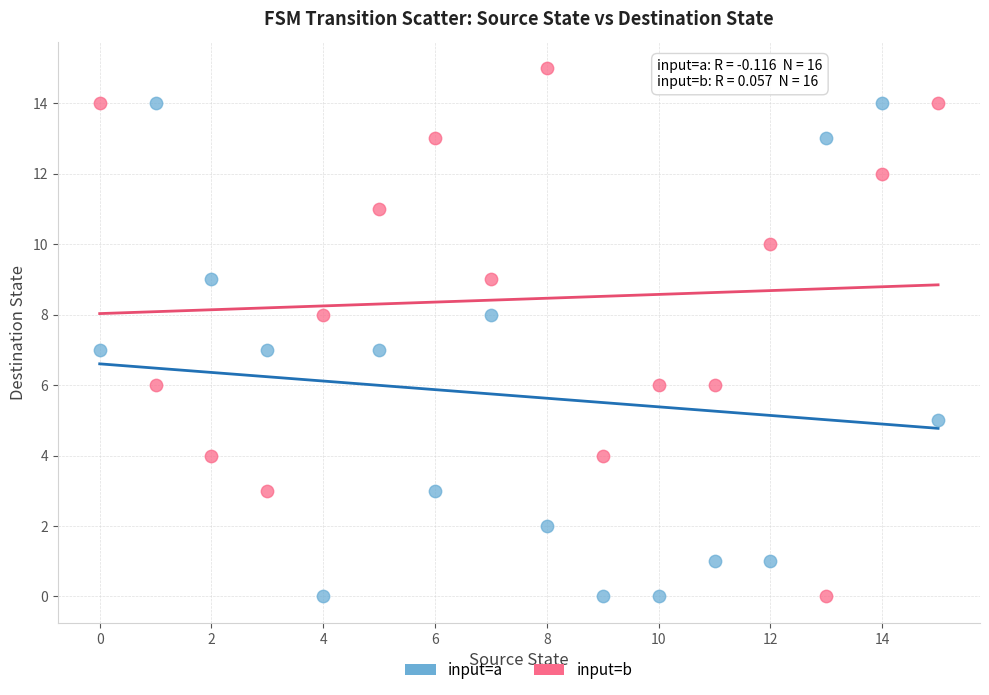

Across all data points, what is the range of Y values (max minus min)?

15